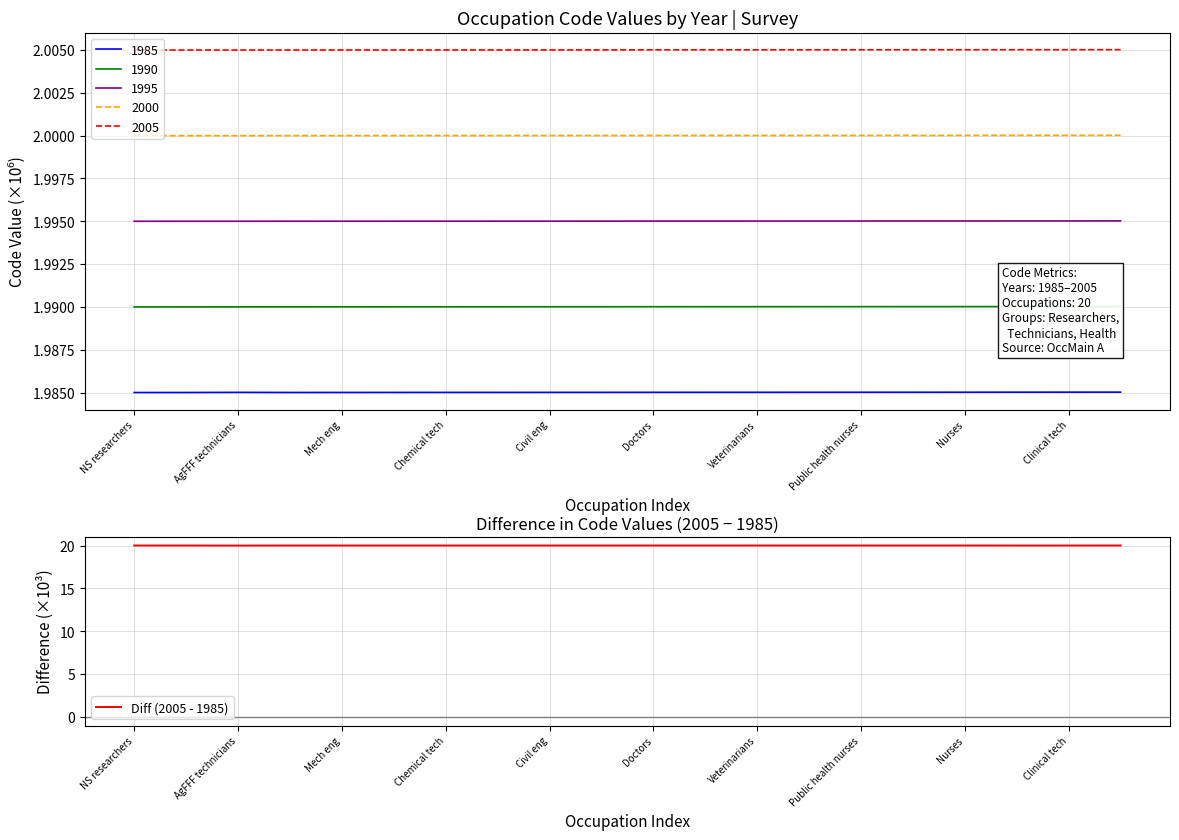

How many categories are shown in the chart?

20